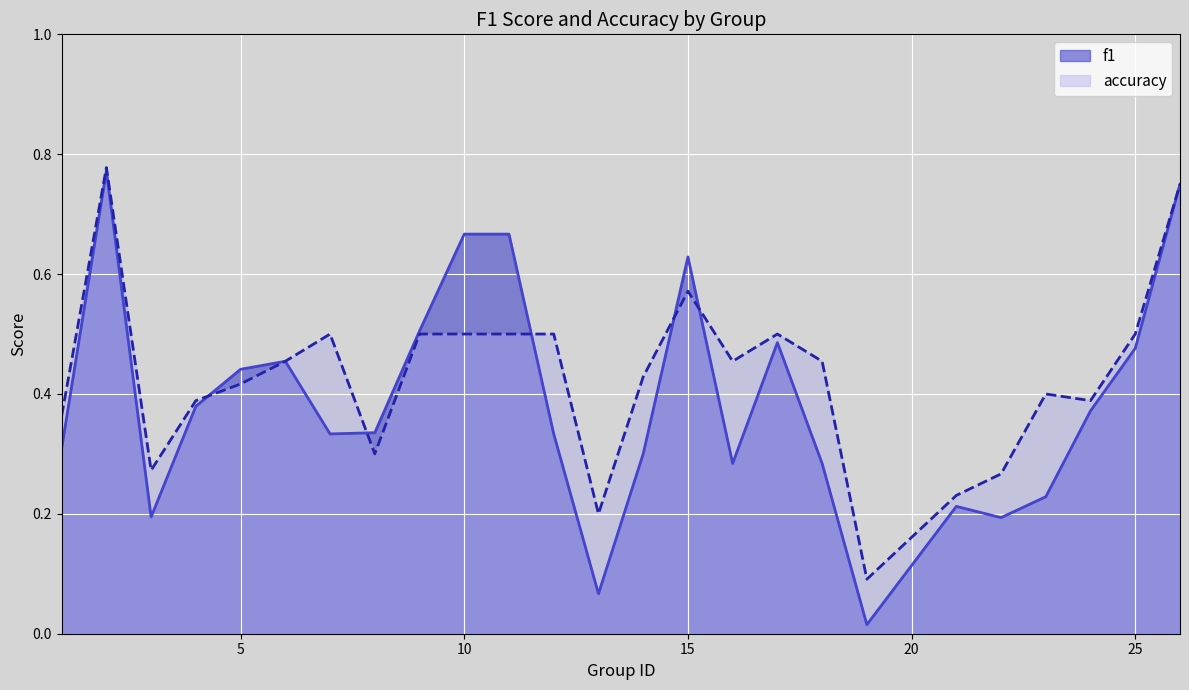

Which series has the largest range (max minus min)?

f1